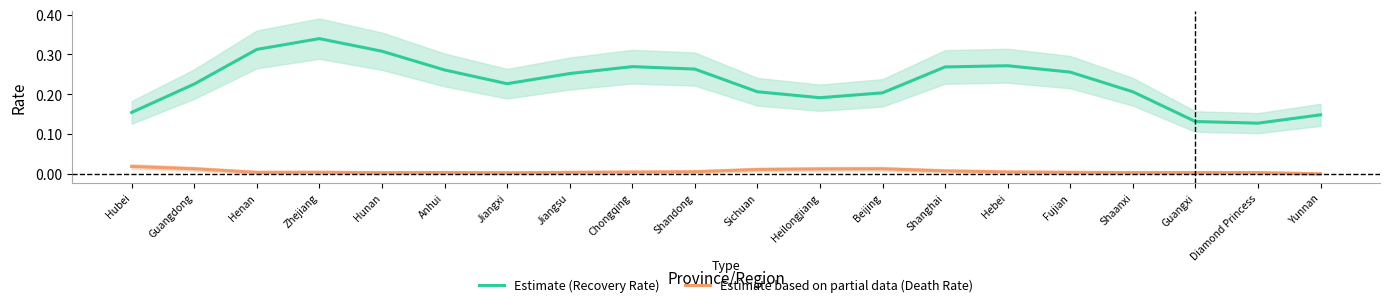

How many interior local valleys does the Estimate based on partial data (Death Rate) series have?

3